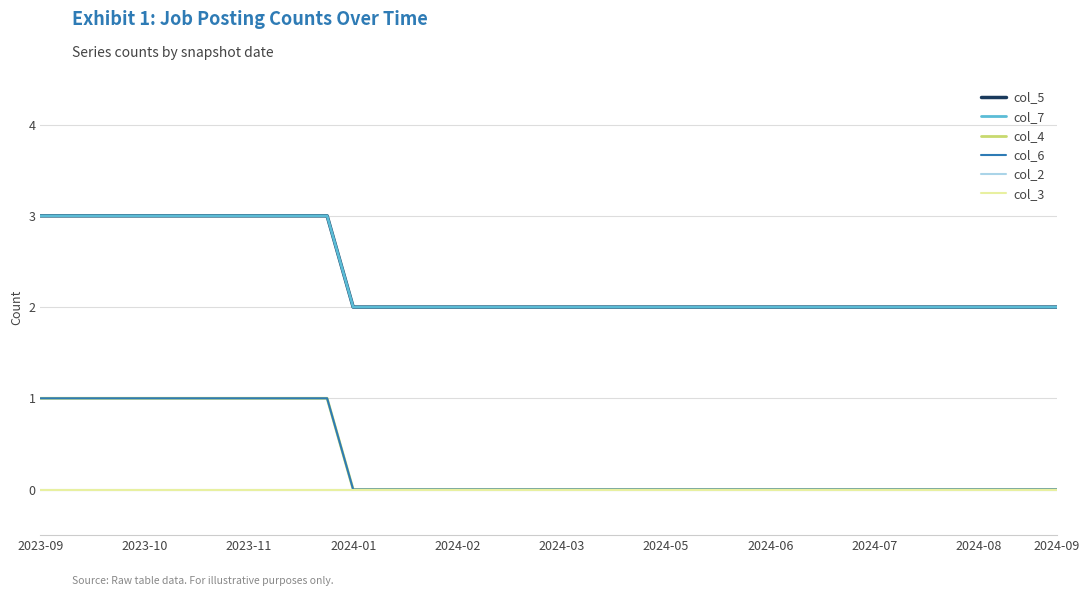

Is this an area chart (filled region under the line)?

No